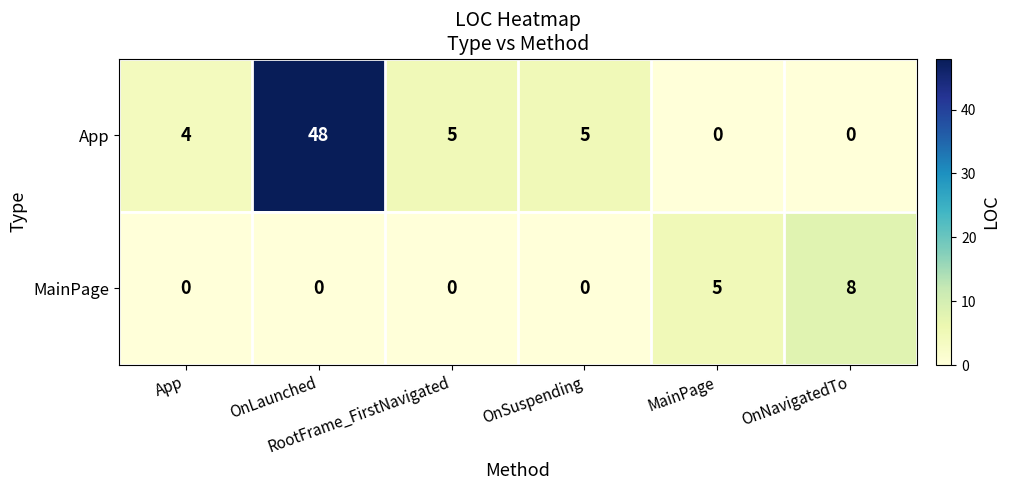

How many series are shown in this chart?

2